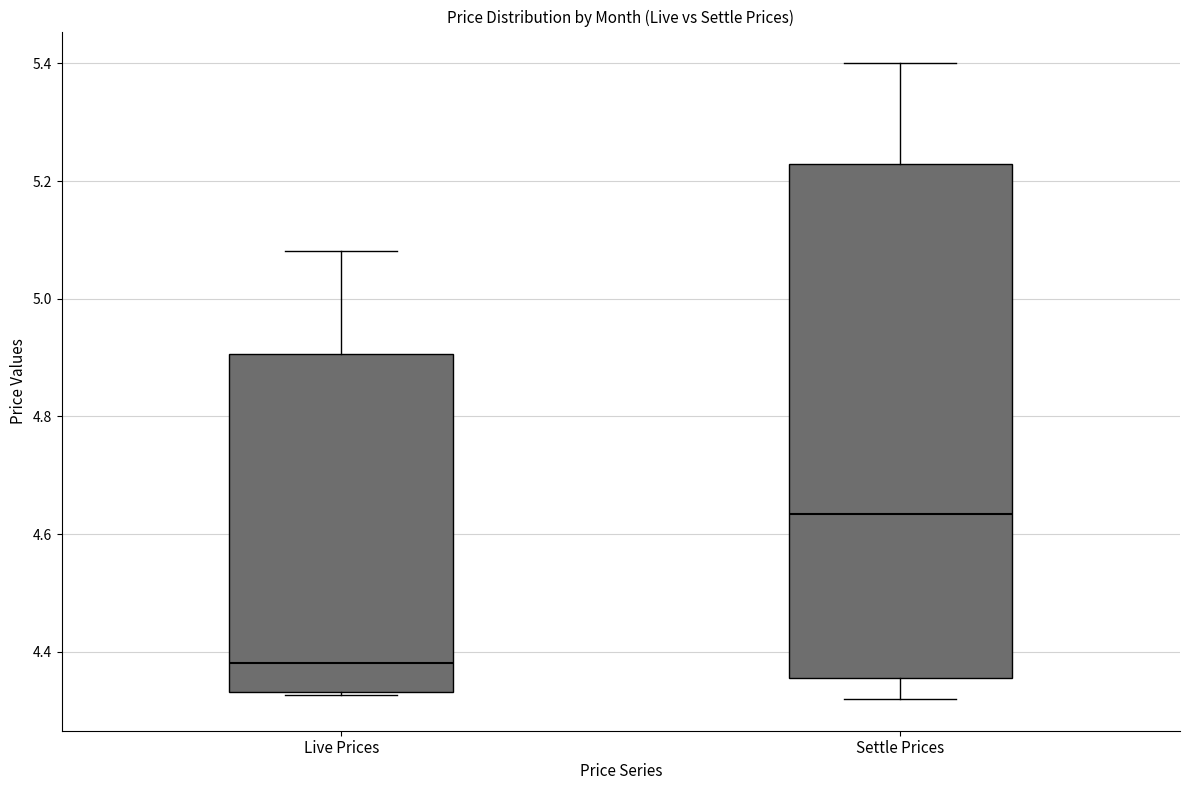

Where does the median line of the box for Live Prices sit on the y-axis? The values are not printed on the chart, so give them approximately, as read against the axis.

4.38